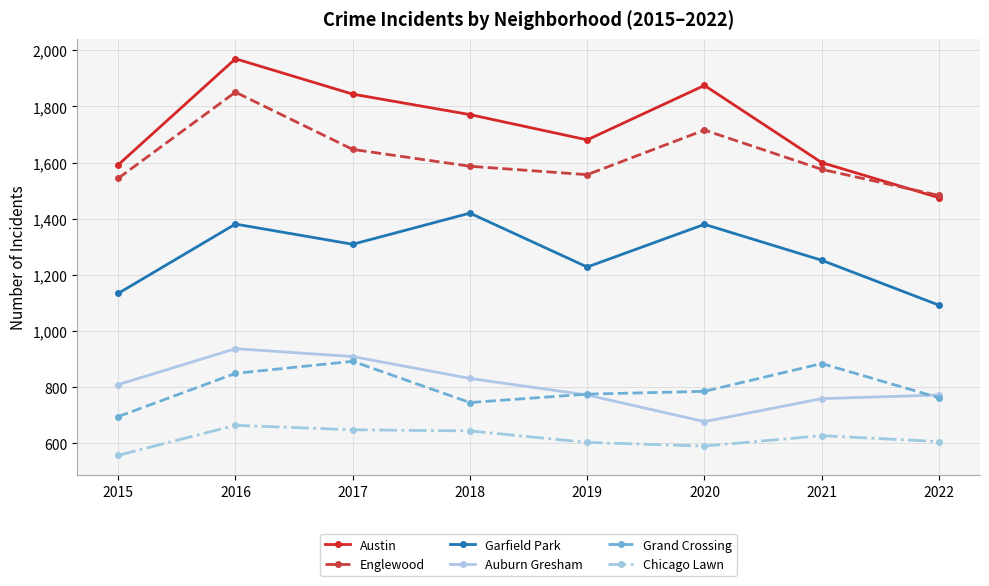

What is the value of the Garfield Park point at the 2nd from the left?

1381